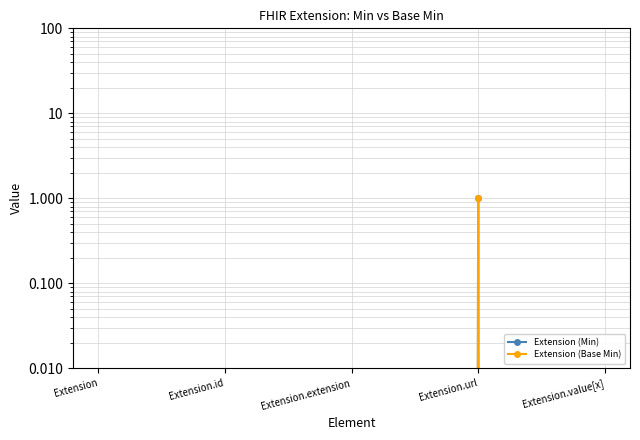

Where is the first local maximum for Extension (Min)?

Extension.url